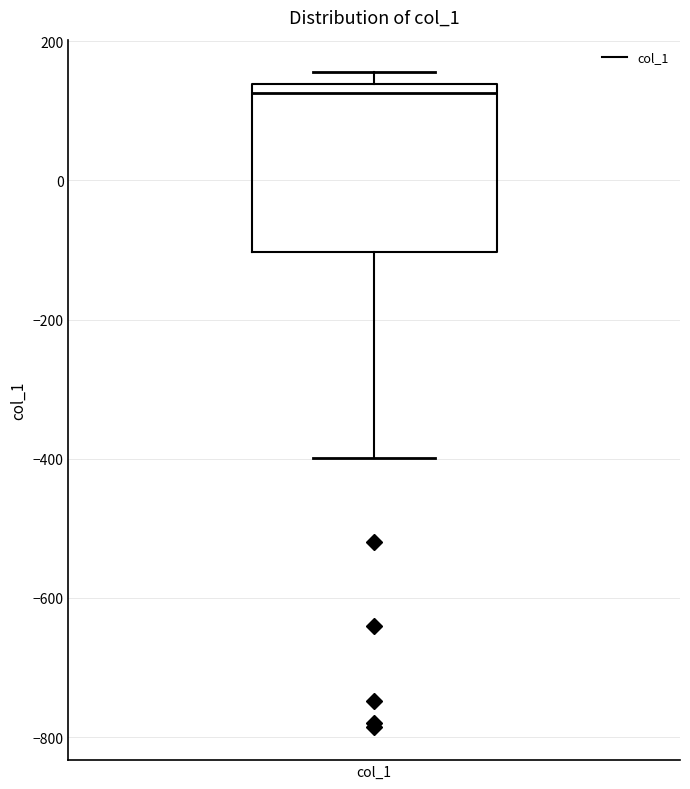

Where does the median line of the box for col_1 sit on the y-axis? The values are not printed on the chart, so give them approximately, as read against the axis.

120